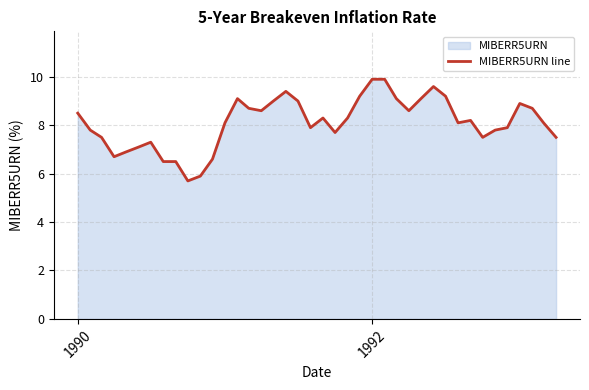

What is the maximum value shown in the chart?

9.9